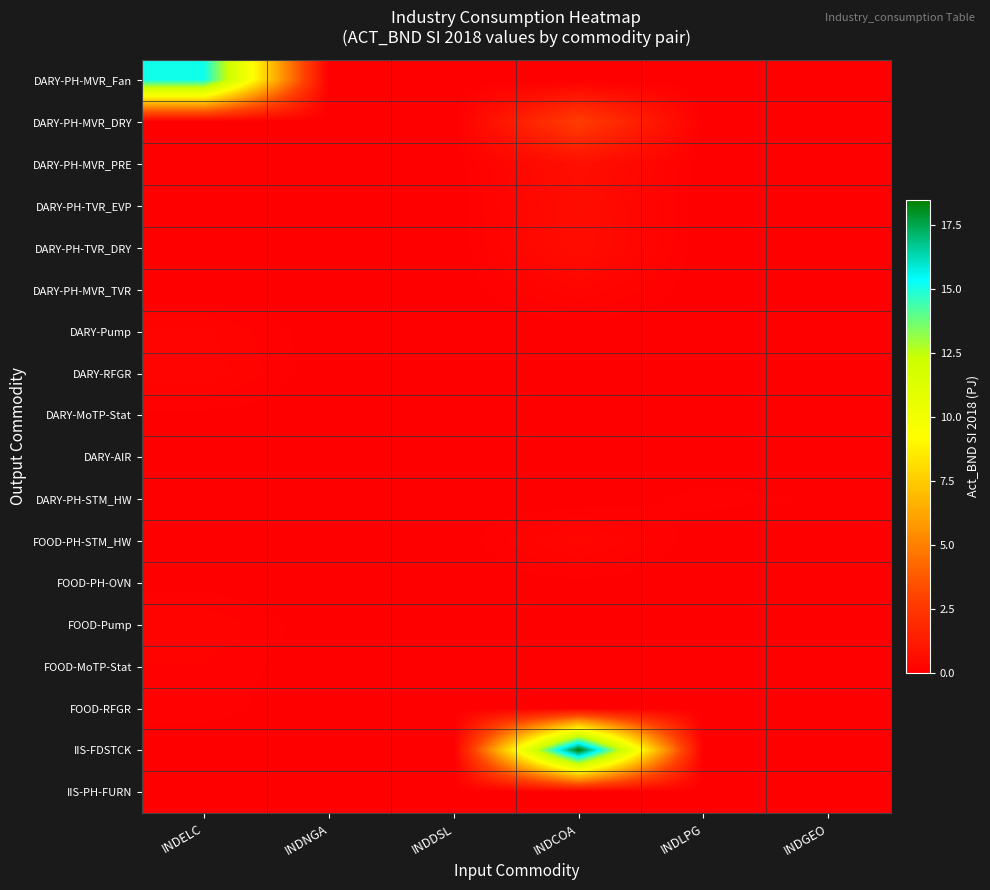

Reading left to right, extract all data points from this chart.

DARY-PH-MVR_Fan: INDELC=15.2	INDNGA=0.0	INDDSL=0.0	INDCOA=0.0	INDLPG=0.0	INDGEO=0.0
DARY-PH-MVR_DRY: INDELC=0.0	INDNGA=0.0	INDDSL=0.0	INDCOA=2.7	INDLPG=0.0	INDGEO=0.0
DARY-PH-MVR_PRE: INDELC=0.0	INDNGA=0.0	INDDSL=0.0	INDCOA=0.7	INDLPG=0.0	INDGEO=0.0
DARY-PH-TVR_EVP: INDELC=0.0	INDNGA=0.0	INDDSL=0.0	INDCOA=0.6	INDLPG=0.0	INDGEO=0.0
DARY-PH-TVR_DRY: INDELC=0.0	INDNGA=0.0	INDDSL=0.0	INDCOA=0.6	INDLPG=0.0	INDGEO=0.0
DARY-PH-MVR_TVR: INDELC=0.0	INDNGA=0.0	INDDSL=0.0	INDCOA=0.3	INDLPG=0.0	INDGEO=0.0
DARY-Pump: INDELC=0.2	INDNGA=0.0	INDDSL=0.0	INDCOA=0.0	INDLPG=0.0	INDGEO=0.0
DARY-RFGR: INDELC=0.3	INDNGA=0.0	INDDSL=0.0	INDCOA=0.0	INDLPG=0.0	INDGEO=0.0
DARY-MoTP-Stat: INDELC=0.0	INDNGA=0.0	INDDSL=0.0	INDCOA=0.0	INDLPG=0.0	INDGEO=0.0
DARY-AIR: INDELC=0.1	INDNGA=0.0	INDDSL=0.0	INDCOA=0.0	INDLPG=0.0	INDGEO=0.0
DARY-PH-STM_HW: INDELC=0.0	INDNGA=0.0	INDDSL=0.0	INDCOA=0.0	INDLPG=0.1	INDGEO=0.1
FOOD-PH-STM_HW: INDELC=0.0	INDNGA=0.0	INDDSL=0.0	INDCOA=0.3	INDLPG=0.0	INDGEO=0.0
FOOD-PH-OVN: INDELC=0.0	INDNGA=0.0	INDDSL=0.0	INDCOA=0.1	INDLPG=0.0	INDGEO=0.0
FOOD-Pump: INDELC=0.2	INDNGA=0.0	INDDSL=0.0	INDCOA=0.0	INDLPG=0.0	INDGEO=0.0
FOOD-MoTP-Stat: INDELC=0.1	INDNGA=0.0	INDDSL=0.0	INDCOA=0.0	INDLPG=0.0	INDGEO=0.0
FOOD-RFGR: INDELC=0.1	INDNGA=0.0	INDDSL=0.0	INDCOA=0.0	INDLPG=0.0	INDGEO=0.0
IIS-FDSTCK: INDELC=0.0	INDNGA=0.0	INDDSL=0.0	INDCOA=18.5	INDLPG=0.0	INDGEO=0.0
IIS-PH-FURN: INDELC=0.0	INDNGA=0.0	INDDSL=0.0	INDCOA=0.0	INDLPG=0.0	INDGEO=0.0